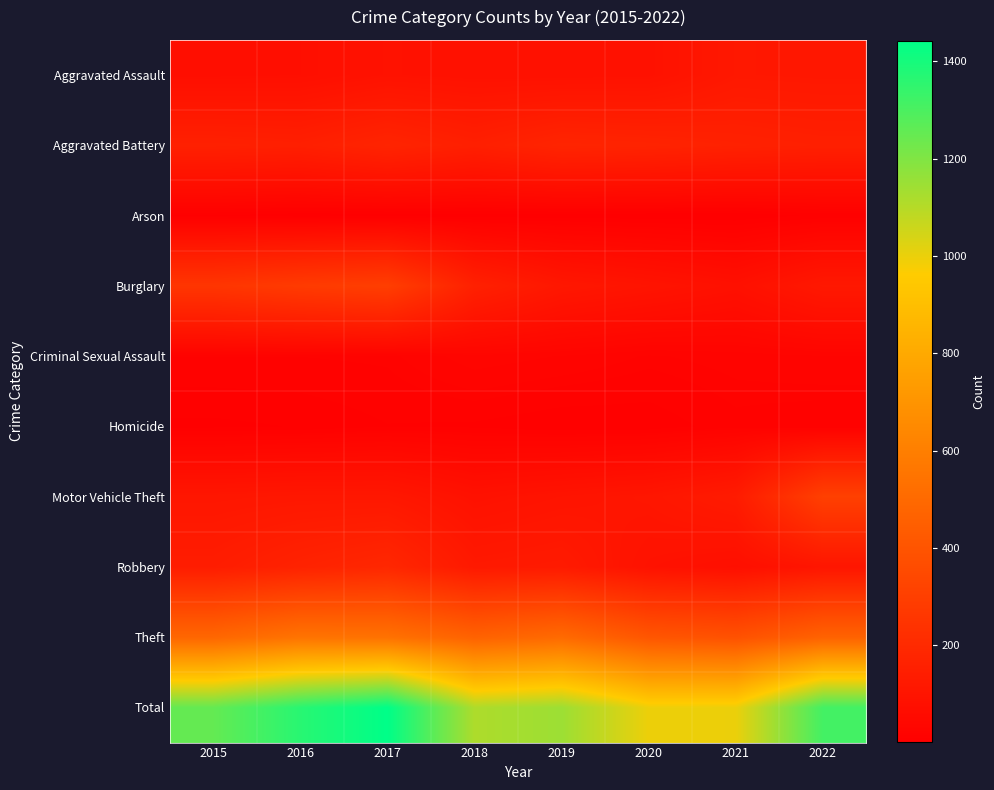

Reading left to right, transcribe all the data shown in this chart.

Aggravated Assault: 2015=73	2016=75	2017=90	2018=85	2019=85	2020=87	2021=118	2022=115
Aggravated Battery: 2015=157	2016=151	2017=175	2018=151	2019=177	2020=171	2021=161	2022=153
Arson: 2015=7	2016=3	2017=4	2018=4	2019=4	2020=3	2021=2	2022=9
Burglary: 2015=255	2016=280	2017=297	2018=158	2019=114	2020=98	2021=81	2022=119
Criminal Sexual Assault: 2015=19	2016=19	2017=20	2018=31	2019=27	2020=21	2021=24	2022=27
Homicide: 2015=6	2016=8	2017=13	2018=12	2019=8	2020=9	2021=17	2022=14
Motor Vehicle Theft: 2015=109	2016=114	2017=114	2018=86	2019=98	2020=108	2021=133	2022=305
Robbery: 2015=139	2016=167	2017=189	2018=122	2019=129	2020=90	2021=76	2022=106
Theft: 2015=487	2016=548	2017=540	2018=465	2019=504	2020=408	2021=386	2022=467
Total: 2015=1252	2016=1365	2017=1442	2018=1114	2019=1146	2020=995	2021=998	2022=1315